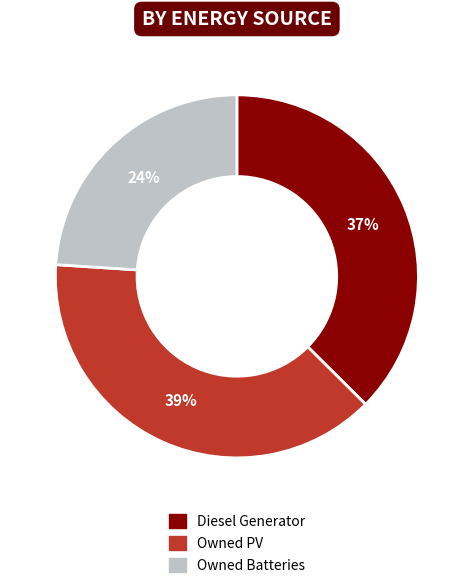

Which has a higher value, Owned Batteries or Owned PV?

Owned PV